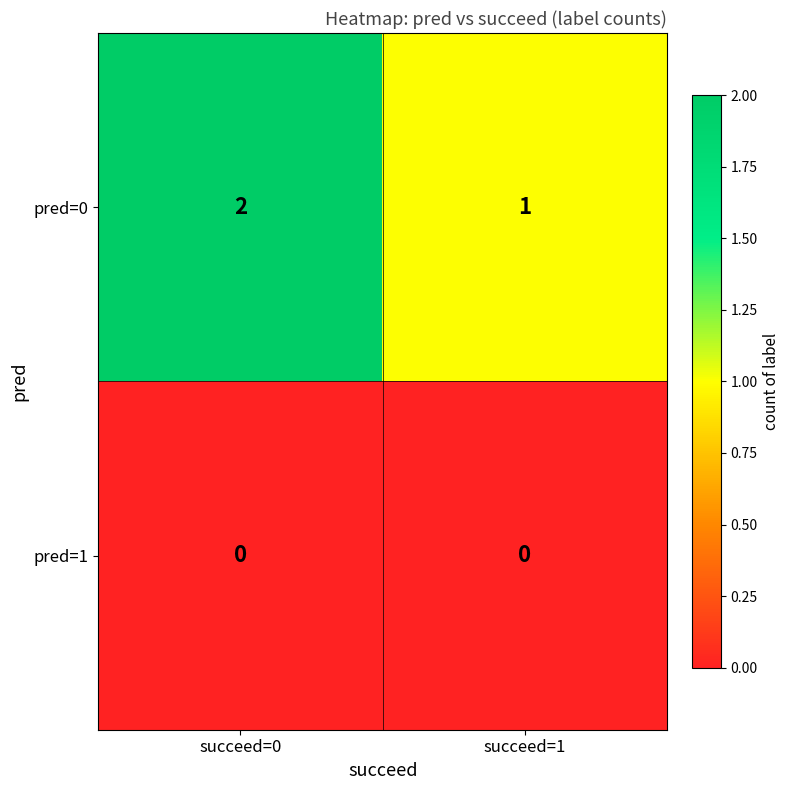

At succeed=1, list the series in order from largest to smallest.

pred=0, pred=1